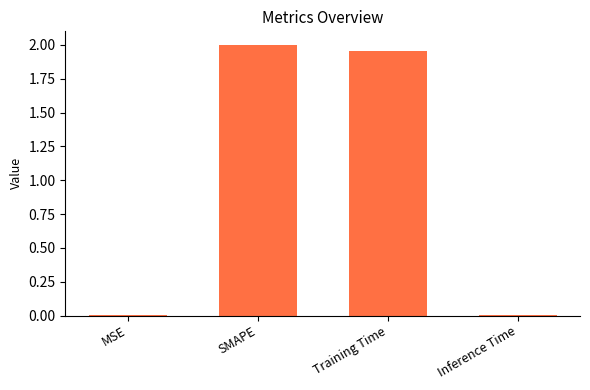

What is the sum of the values at Training Time and SMAPE?

4.0